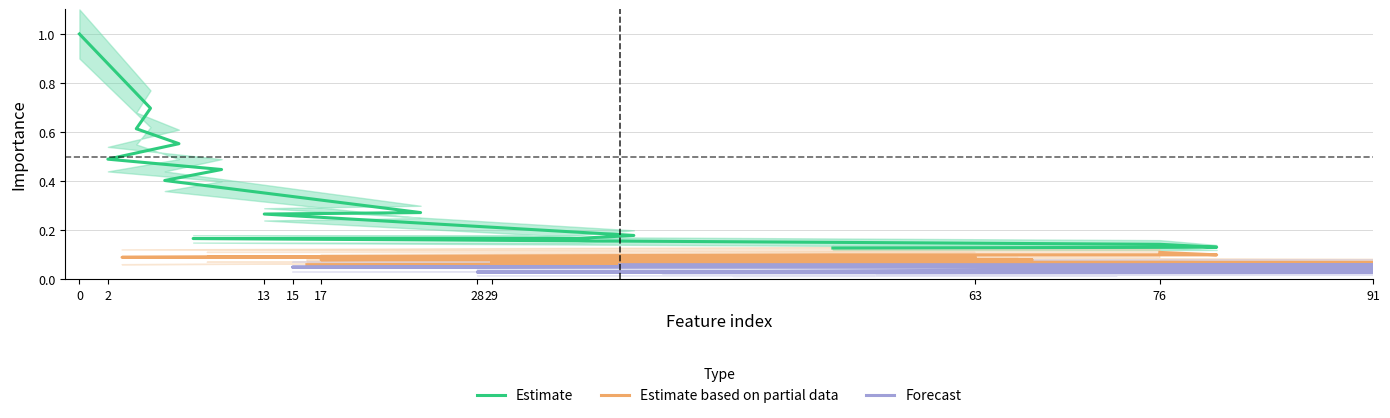

Reading right to left, what are all the values shown in this chart?

Estimate: 0.0	0.0	0.0	0.0	0.0	0.1	0.1	0.1	0.1	0.1	0.1	0.1	0.1	0.1	0.1	0.1	0.1	0.1	0.1	0.1	0.1	0.1	0.1	0.1	0.1	0.1	0.1	0.1	0.2	0.2	0.2	0.3	0.3	0.4	0.4	0.5	0.6	0.6	0.7	1.0
Estimate based on partial data: 0.0	0.0	0.0	0.0	0.0	0.0	0.1	0.1	0.1	0.1	0.1	0.1	0.1	0.1	0.1	0.1	0.1	0.1	0.1	0.1	0.1	0.1	0.1	0.1	0.1	0.1	0.1	0.1	0.1	0.1	0.1	0.2	0.2	0.3	0.4	0.4	0.5	0.5	0.6	0.8
Forecast: 0.0	0.0	0.0	0.0	0.0	0.0	0.0	0.0	0.0	0.0	0.1	0.1	0.1	0.1	0.1	0.1	0.1	0.1	0.1	0.1	0.1	0.1	0.1	0.1	0.1	0.1	0.1	0.1	0.1	0.1	0.1	0.2	0.2	0.3	0.3	0.4	0.4	0.5	0.6	0.8